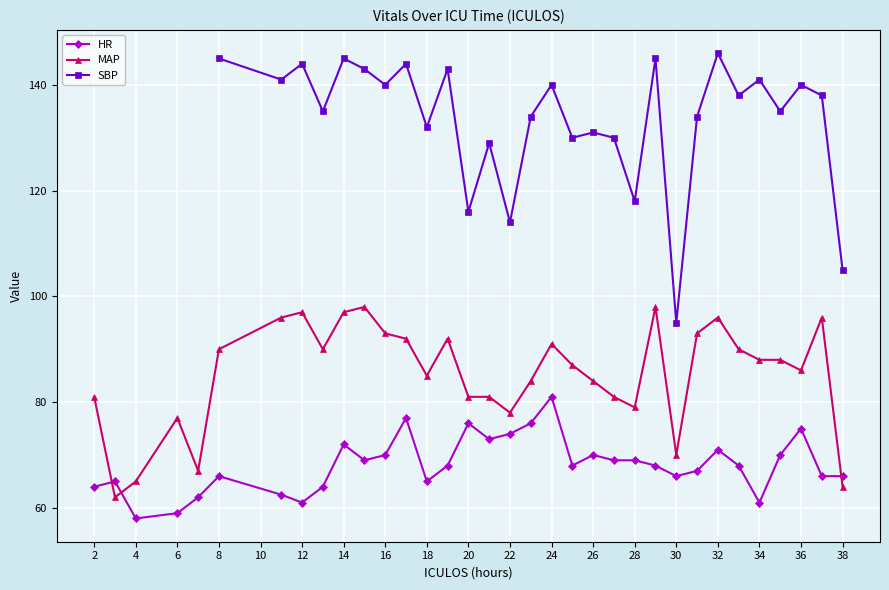

True or false: HR and MAP cross at least once.

True